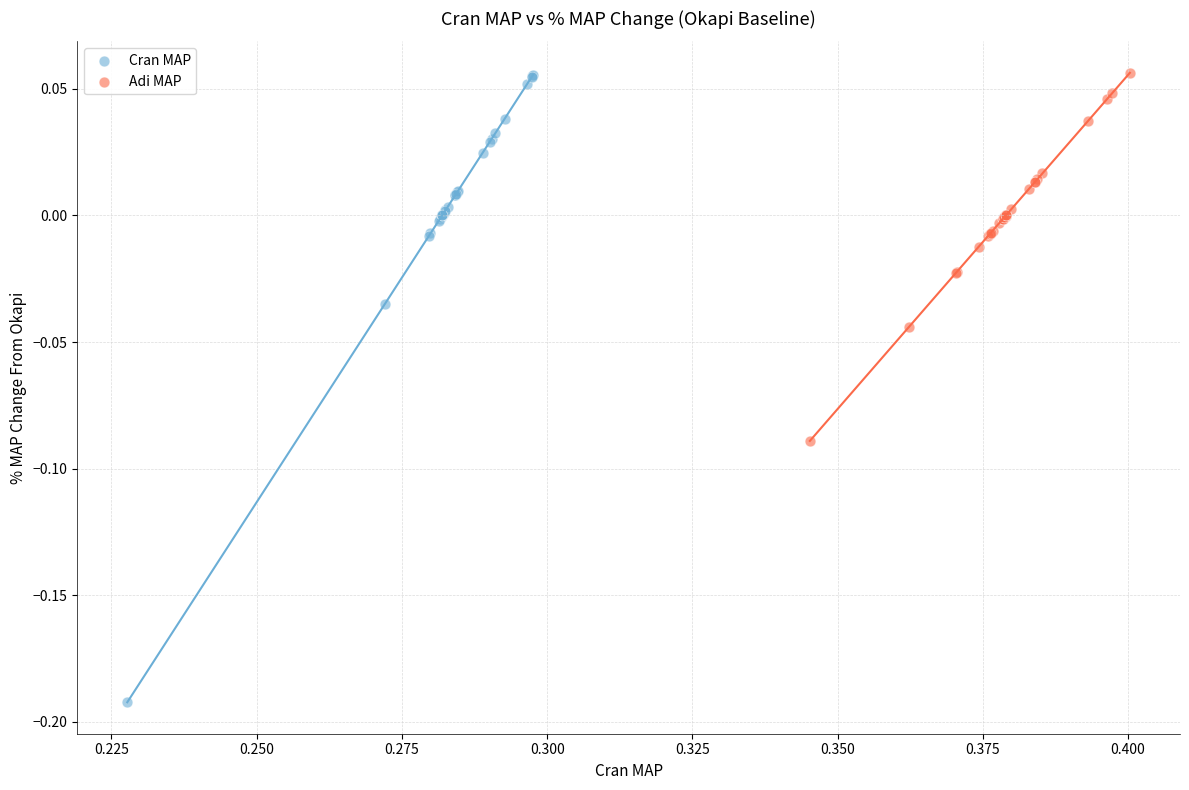

What are all the series names shown in the legend?

Cran MAP, Adi MAP